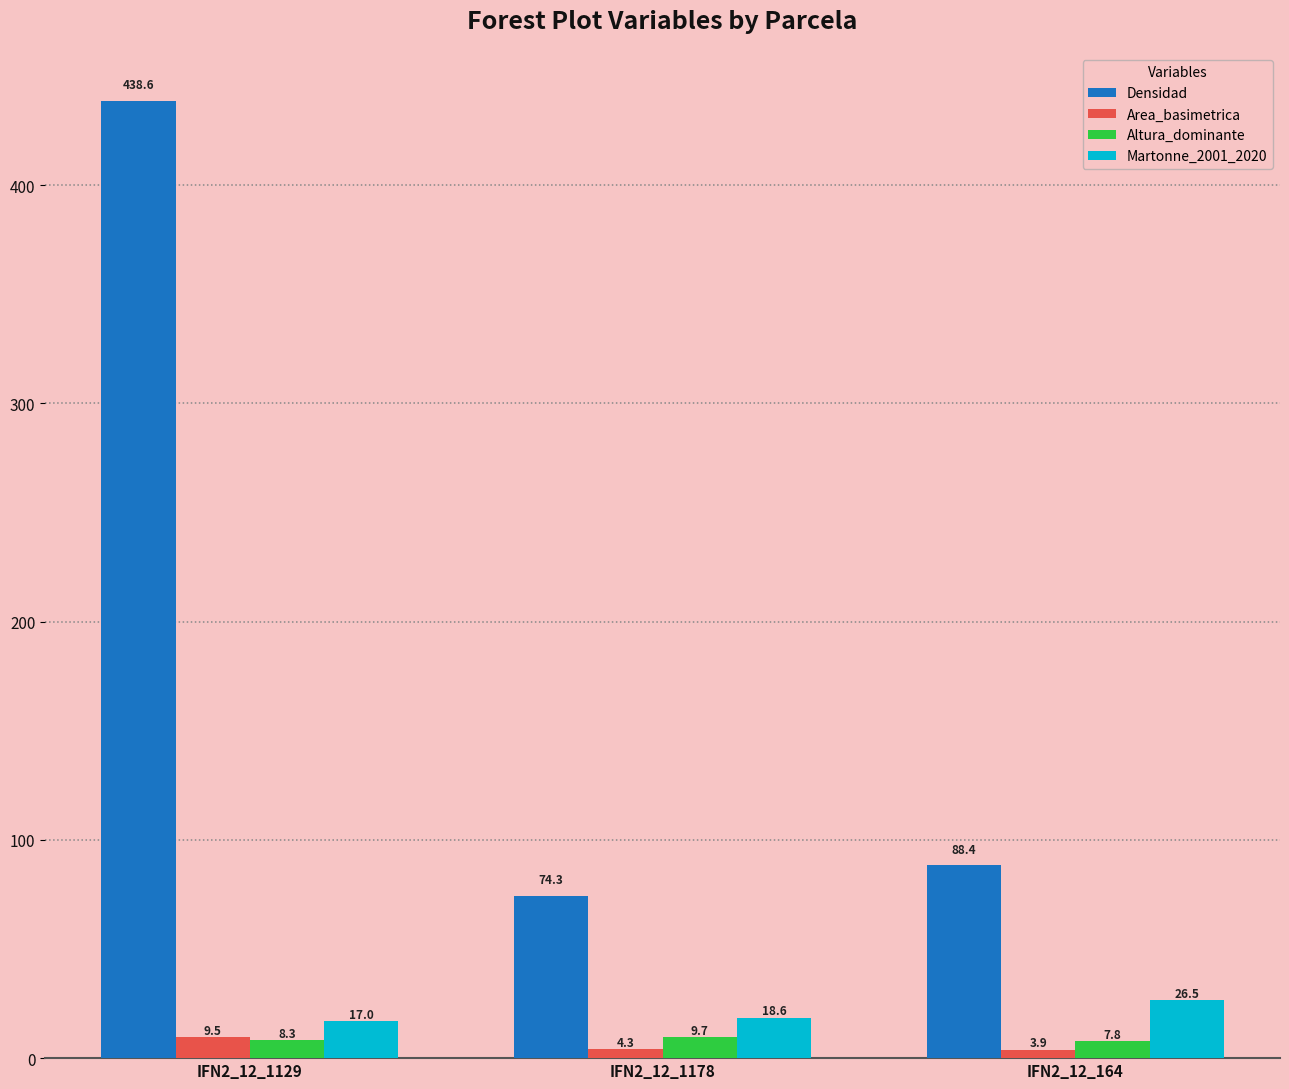

What is the difference between the highest and lowest values at IFN2_12_1129?

430.2